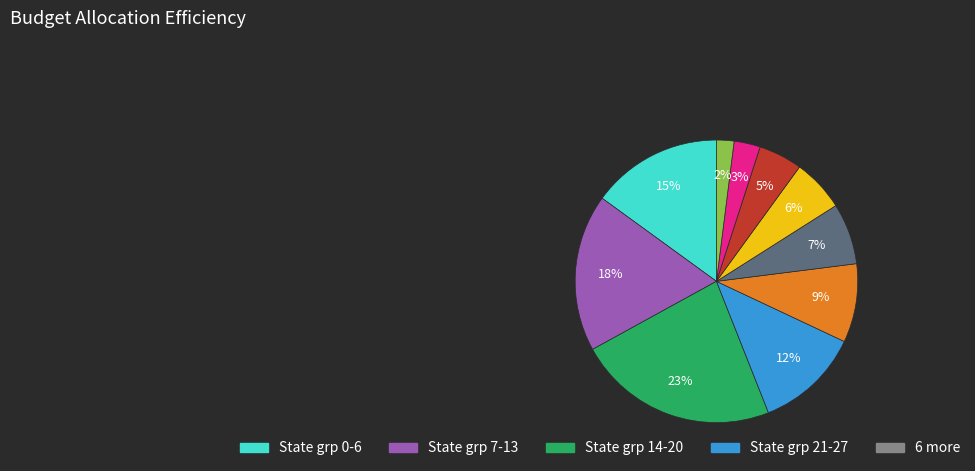

Does any single category account for the majority?

No